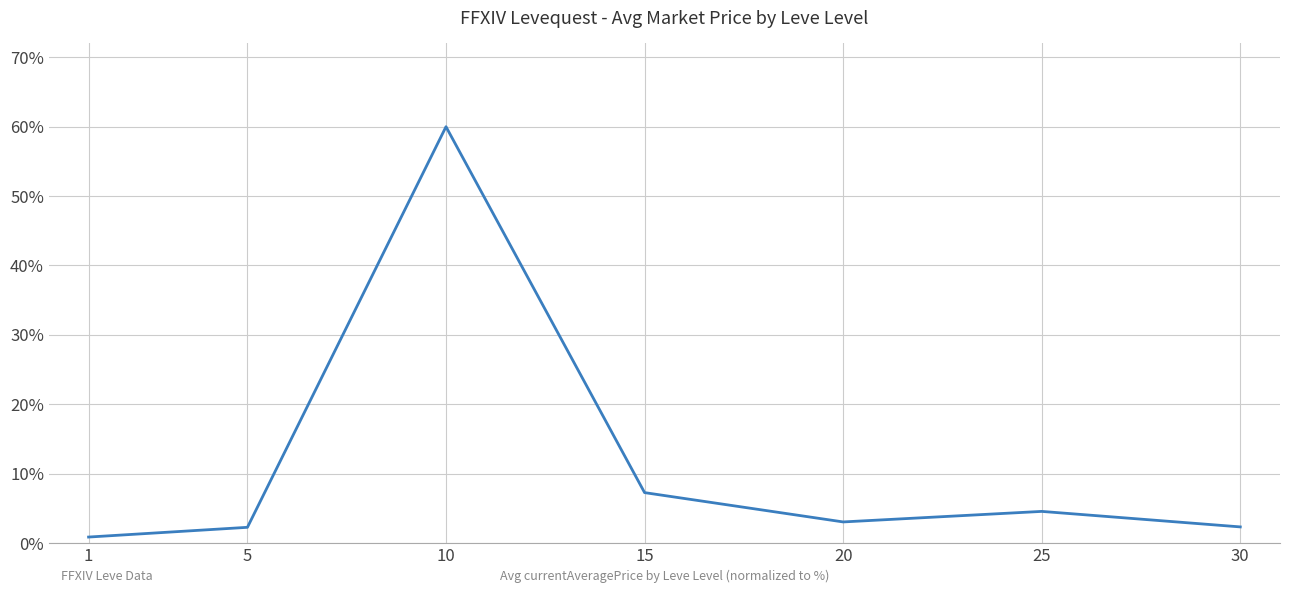

Is it true that the value at 30 is 2.3?

True